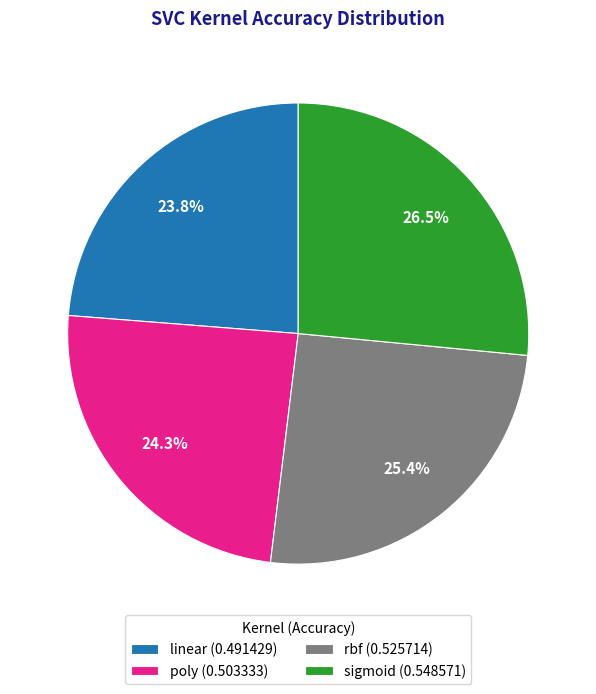

What is the total percentage of linear and sigmoid?

50.3%